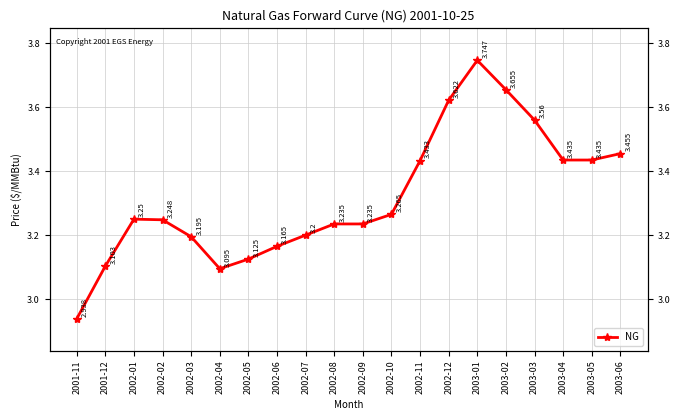

The chart shows a value of 1.3 at 2003-04. True or false?

False